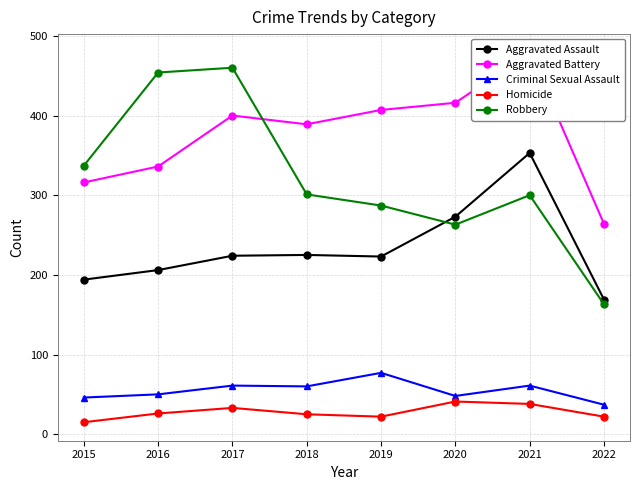

Is it true that Homicide equals 37 at 2018?

False